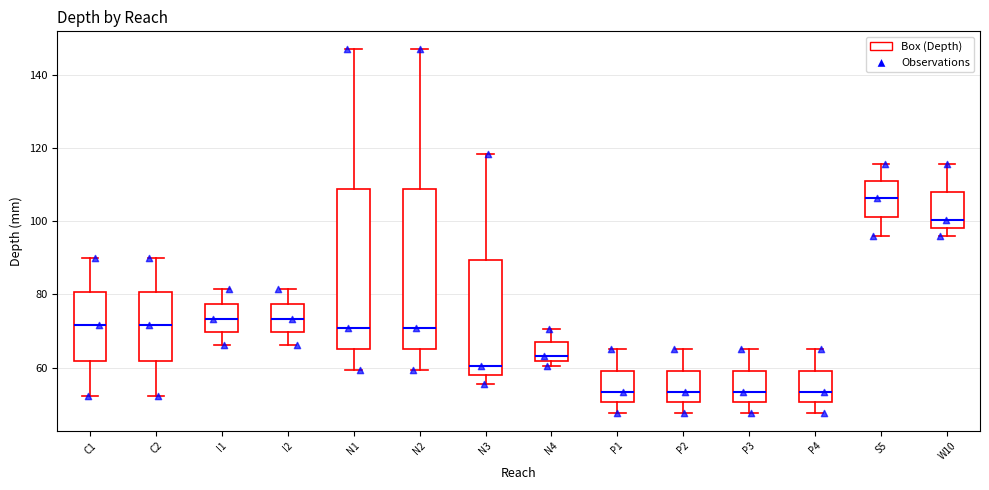

Where is the upper edge of the box for N4 on the y-axis? The values are not printed on the chart, so give them approximately, as read against the axis.

66